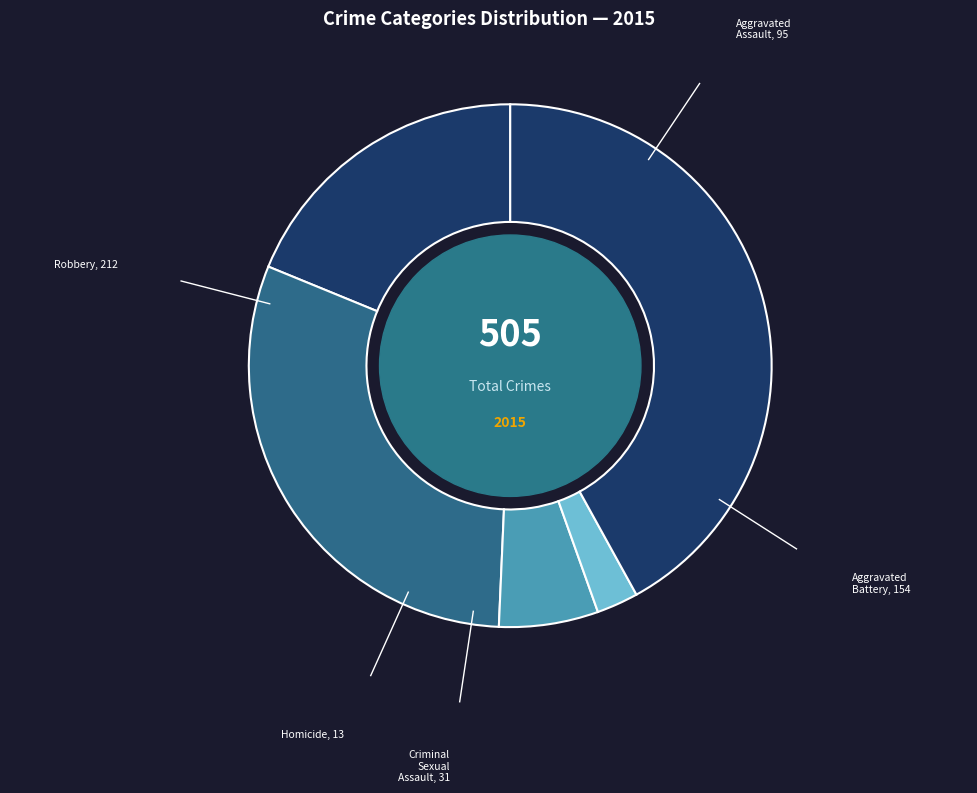

True or false: Homicide accounts for 12% of the total.

False